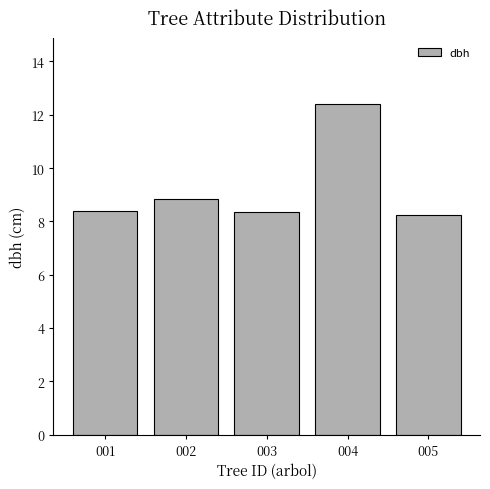

What is the maximum value shown in the chart?

12.4